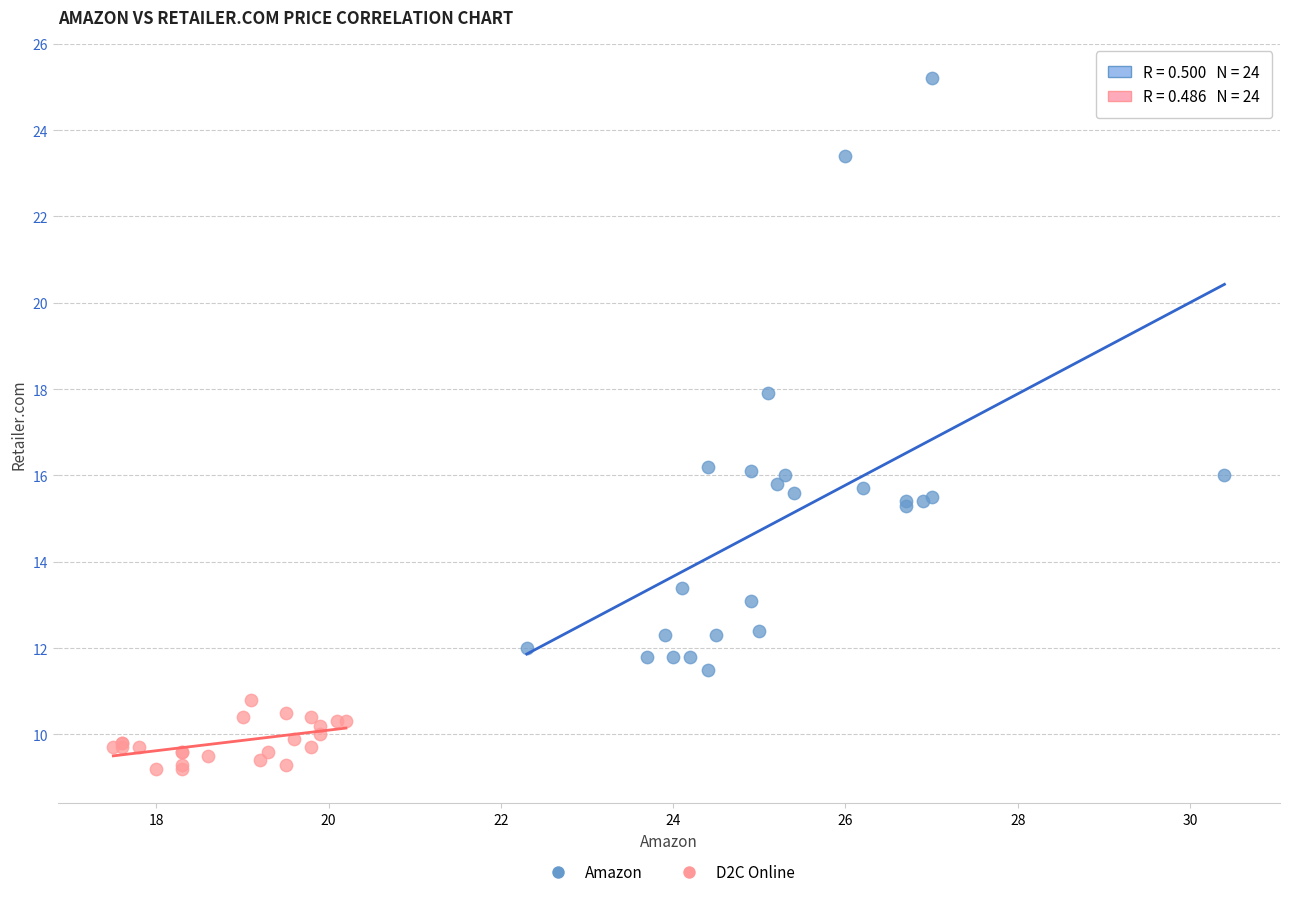

What are all the series names shown in the legend?

Amazon, D2C Online